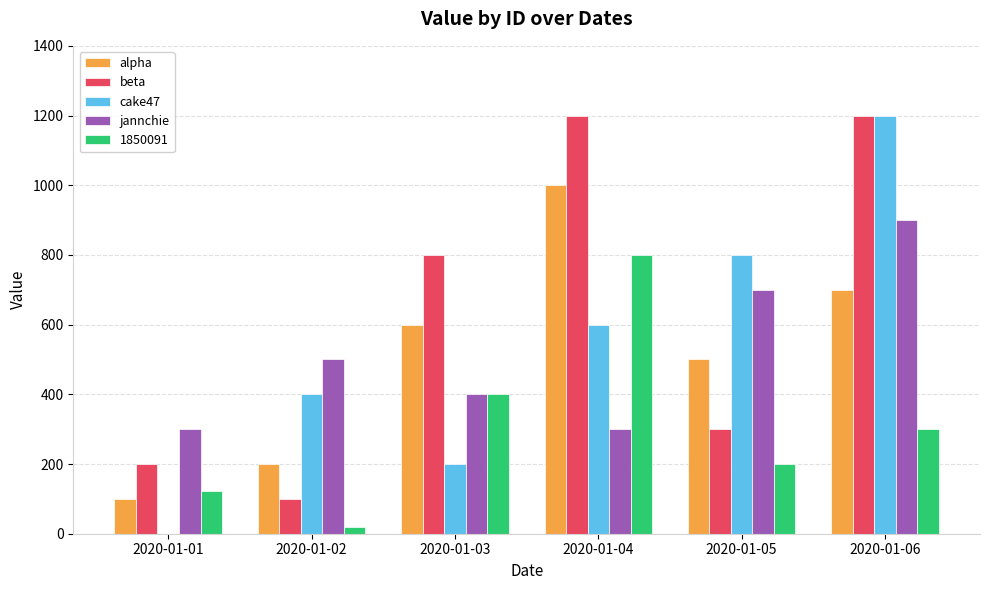

The value of jannchie at 2020-01-06 is 542. True or false?

False